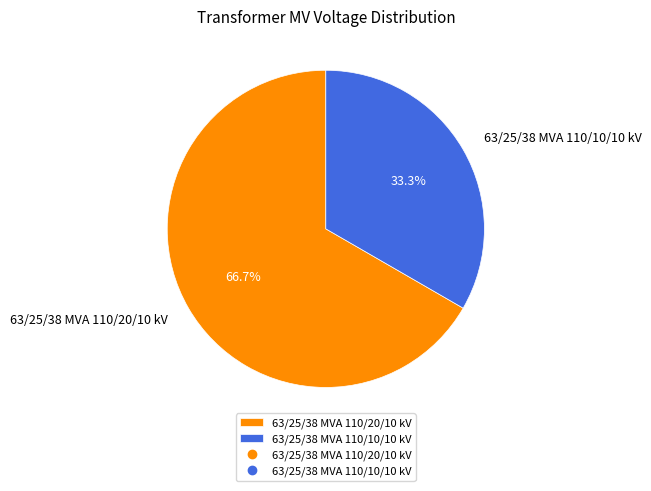

Rank the categories by value from lowest to highest.

63/25/38 MVA 110/10/10 kV, 63/25/38 MVA 110/20/10 kV